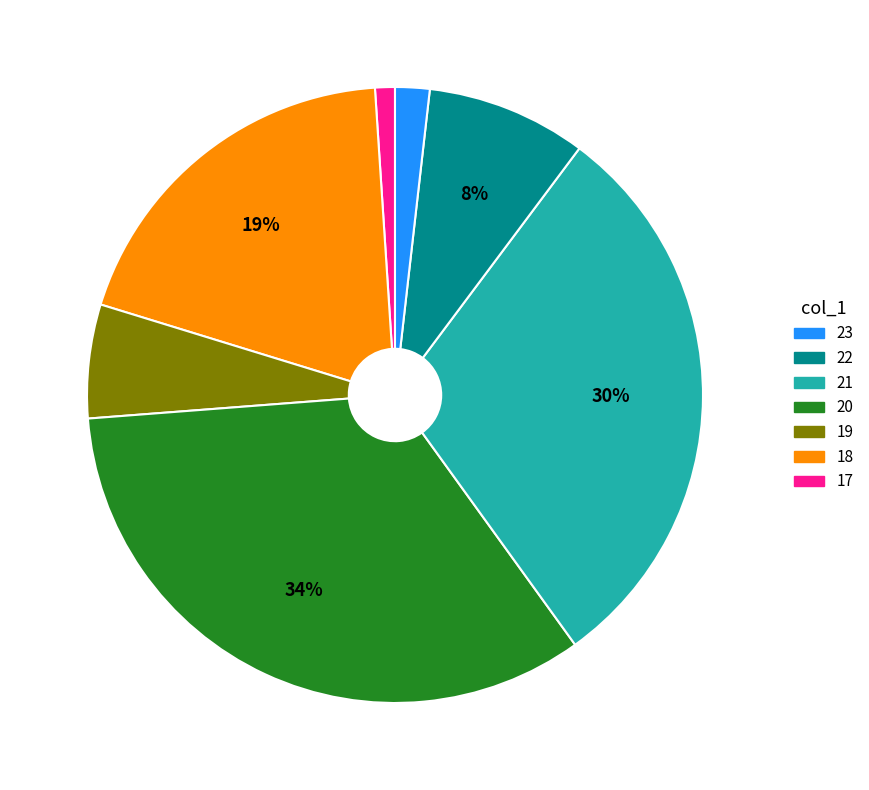

How many slices are in this pie chart?

7